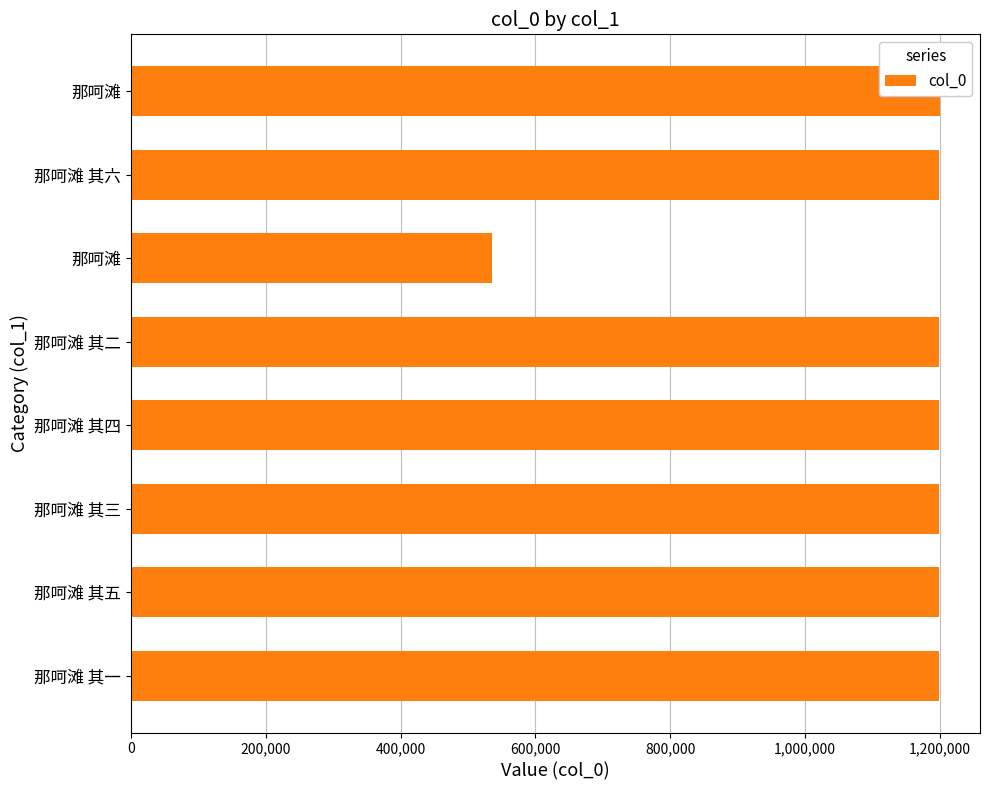

What is the difference between the maximum and minimum values?

663342